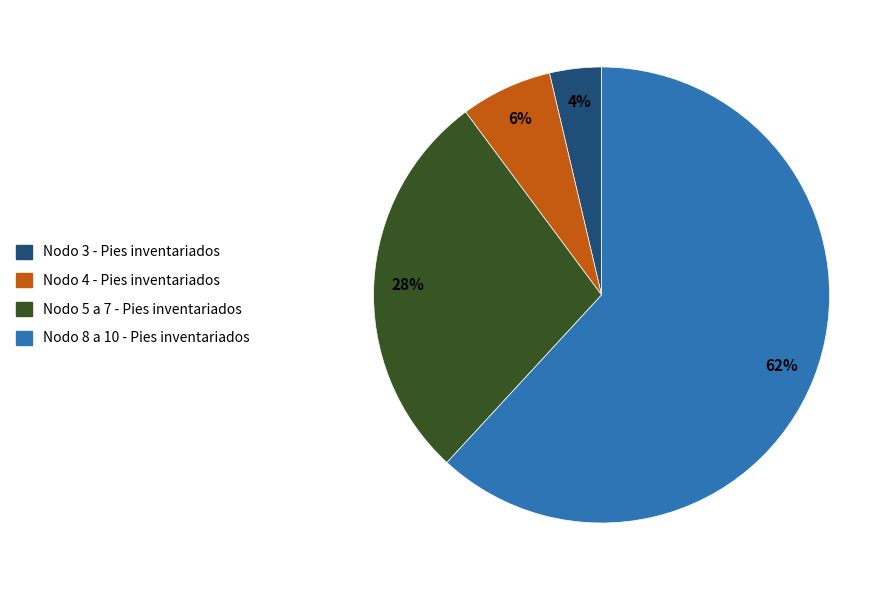

Which has a higher value, Nodo 5 a 7 - Pies inventariados or Nodo 8 a 10 - Pies inventariados?

Nodo 8 a 10 - Pies inventariados